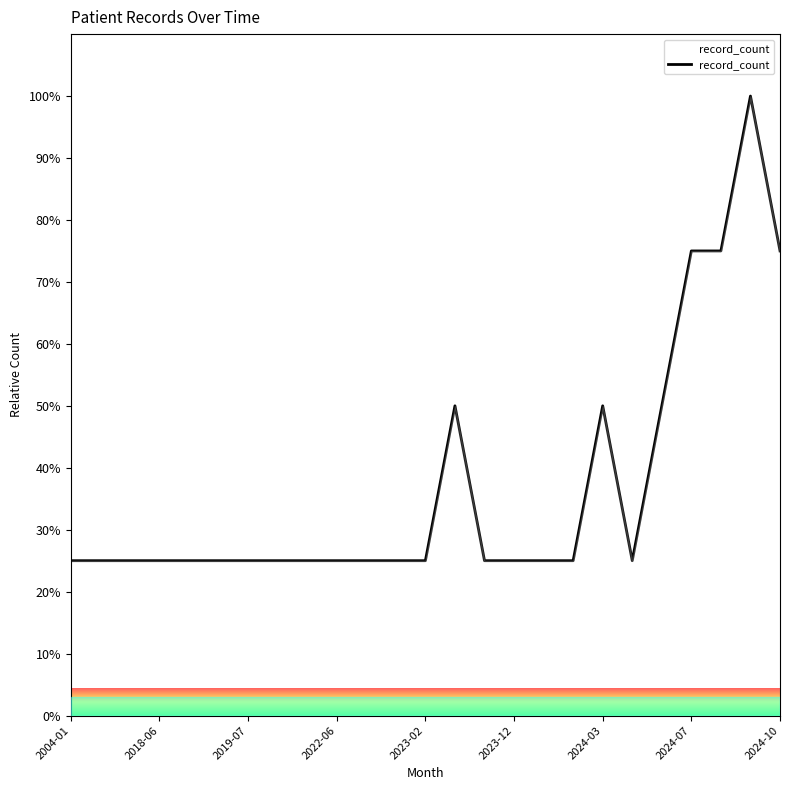

What is the difference between the maximum and minimum values?

75